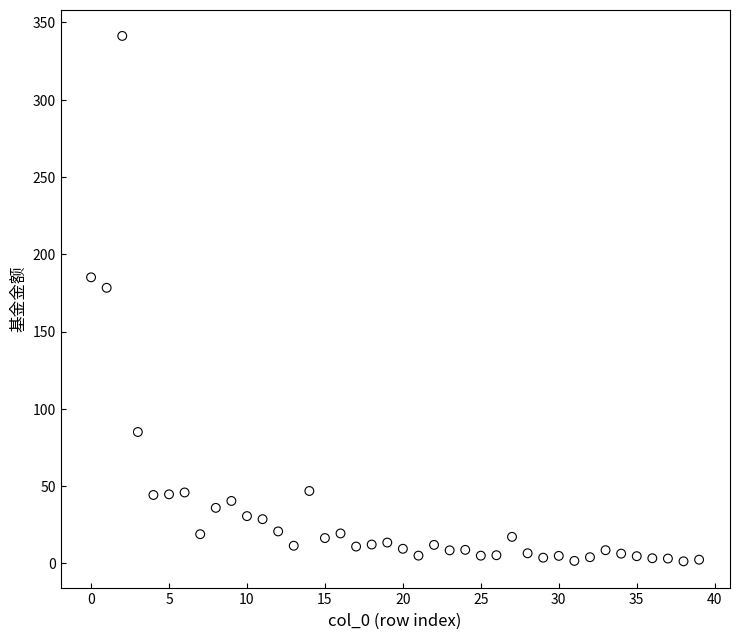

What Y value in the scatter plot is closest to 171?

178.3